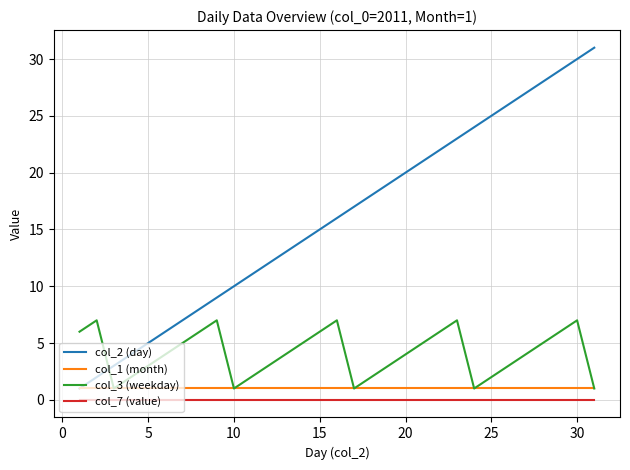

Which series has the largest total across all categories?

col_2 (day)